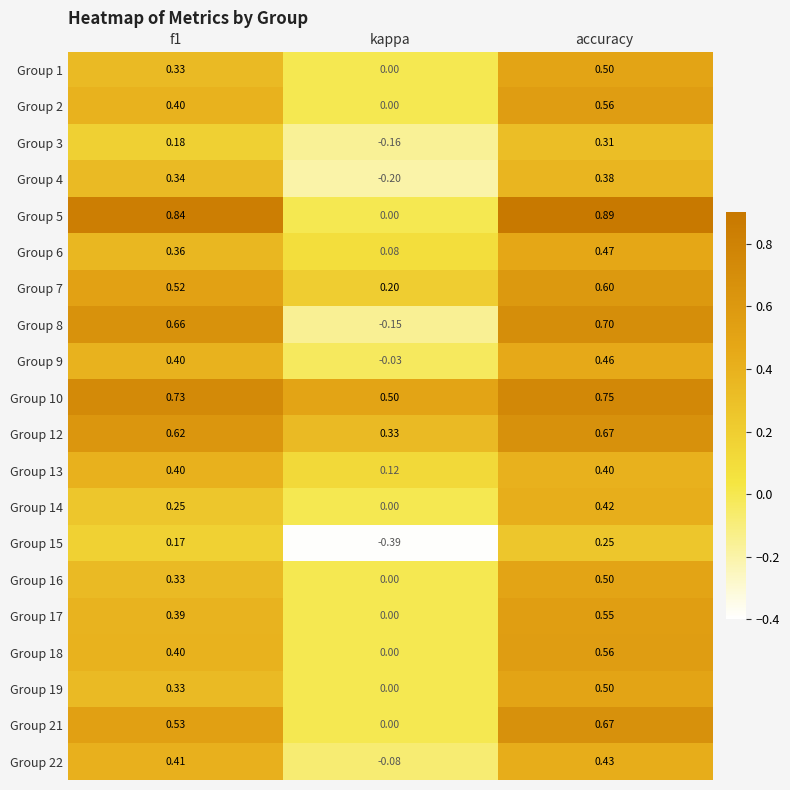

At which label is Group 21 closest to 0?

kappa